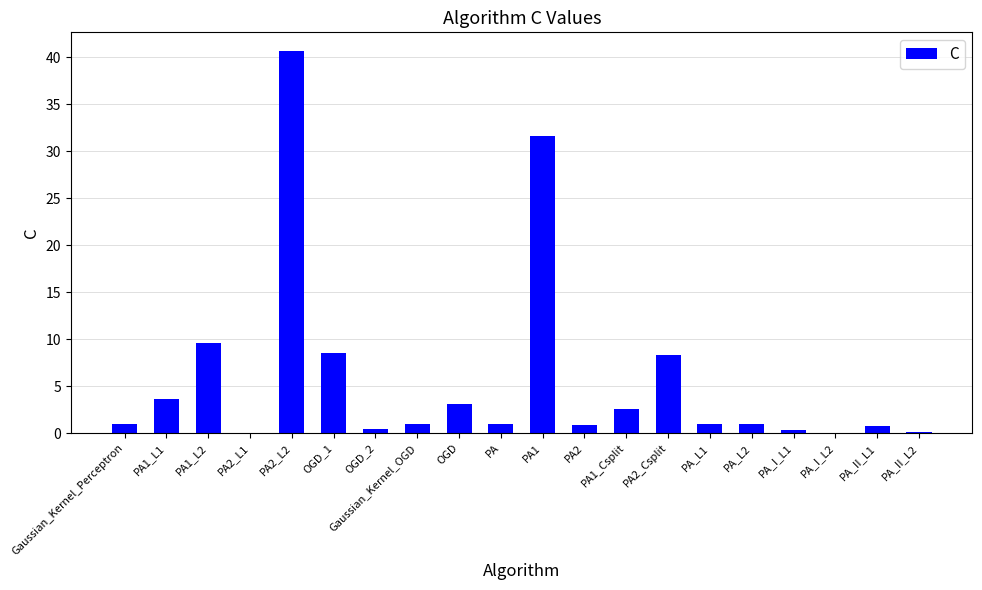

Is it true that the value at PA1_L2 is 4.8?

False